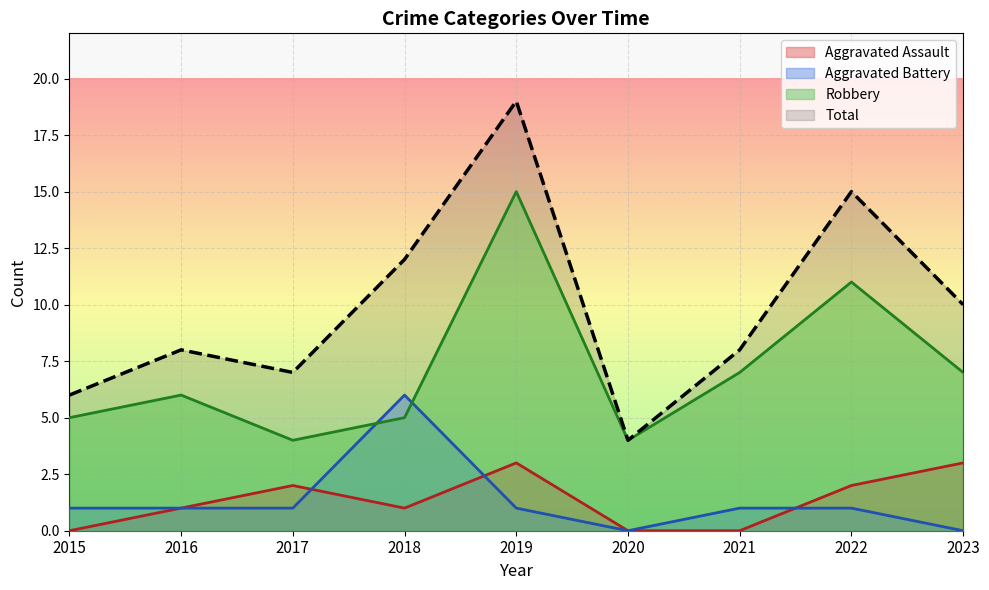

Between 2019 and 2015, which is larger?

2019